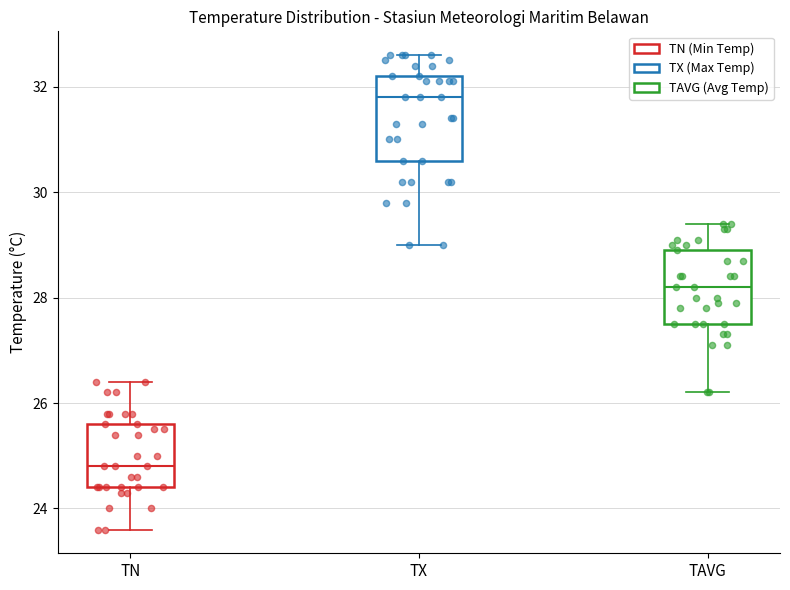

Comparing the boxes themselves (not the whiskers), which one is the tallest?

TX